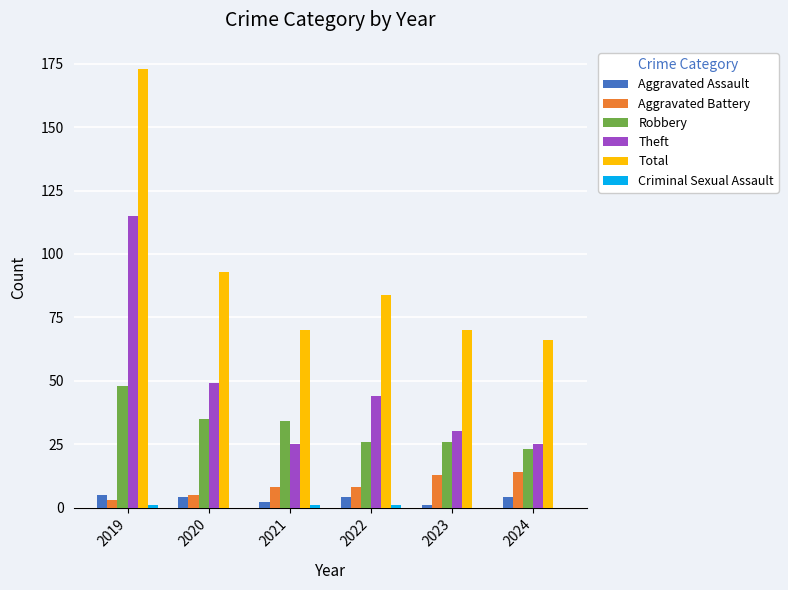

Which series changed the most between 2019 and 2024?

Total